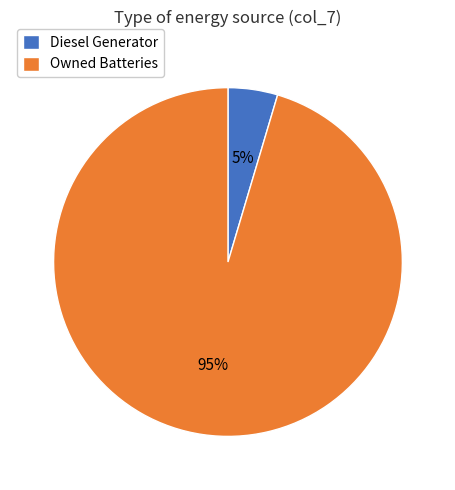

How many segments does this pie chart have?

2